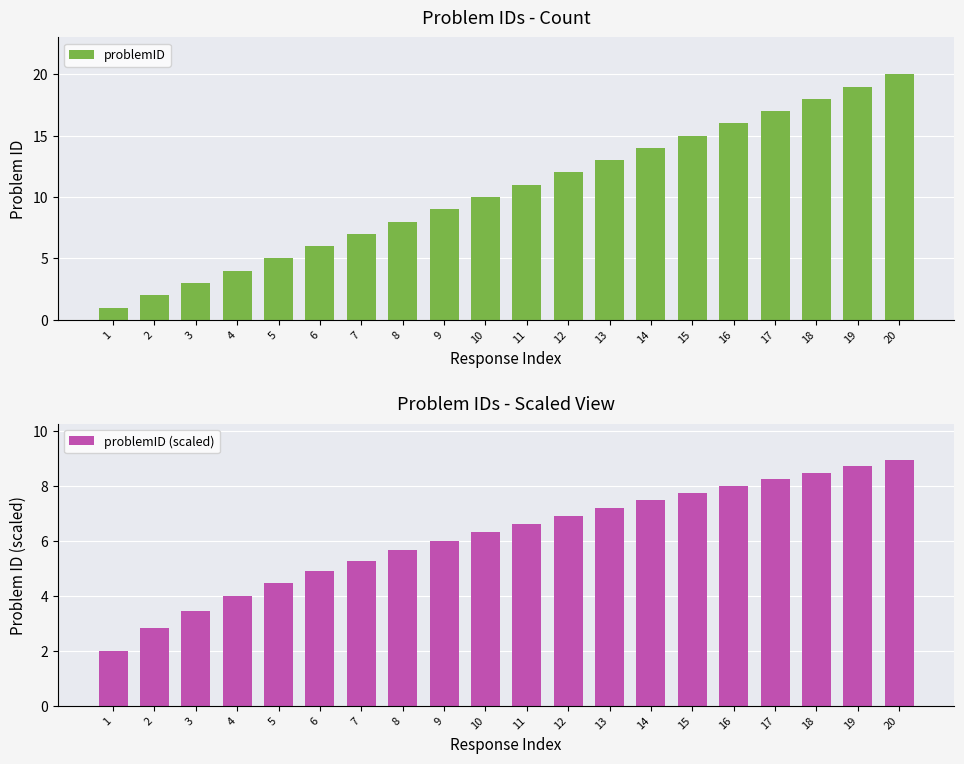

At how many categories does at least one series exceed 3?

18